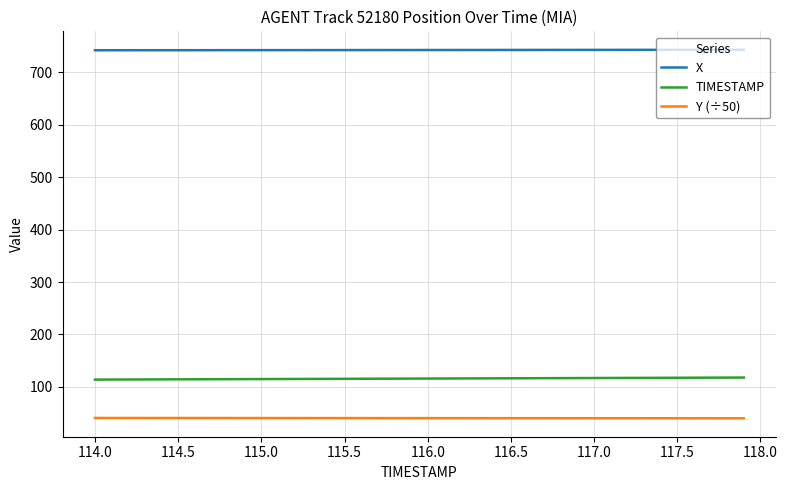

What is the smallest value displayed?

40.2